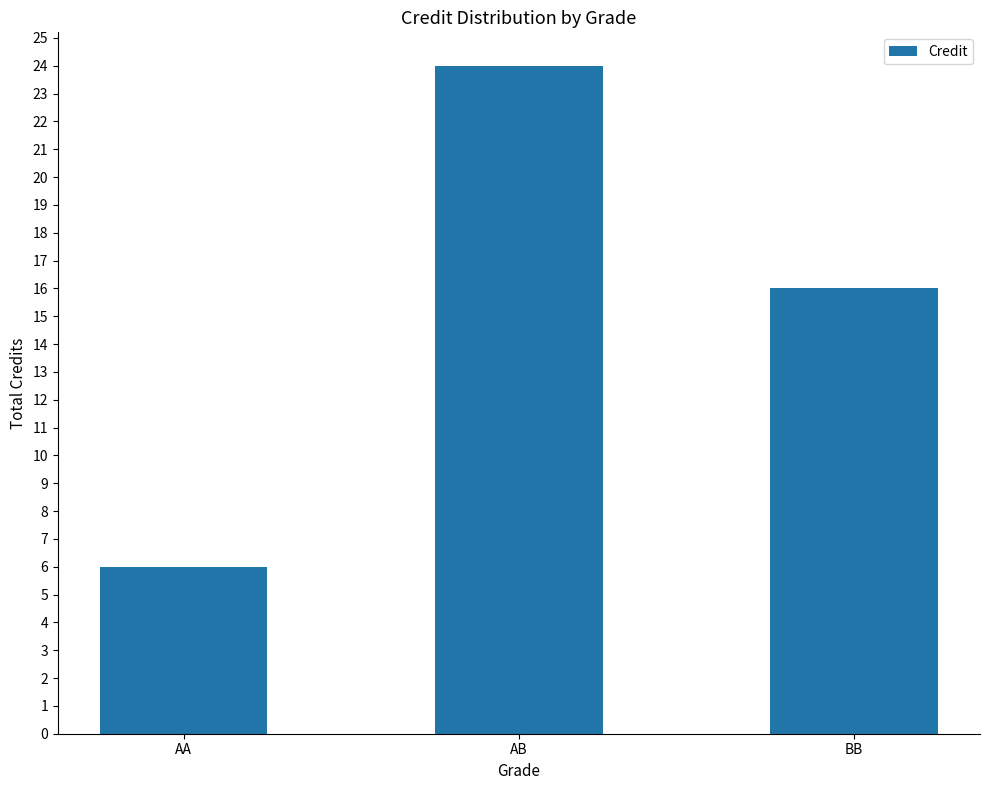

At which label is the value closest to 15?

BB